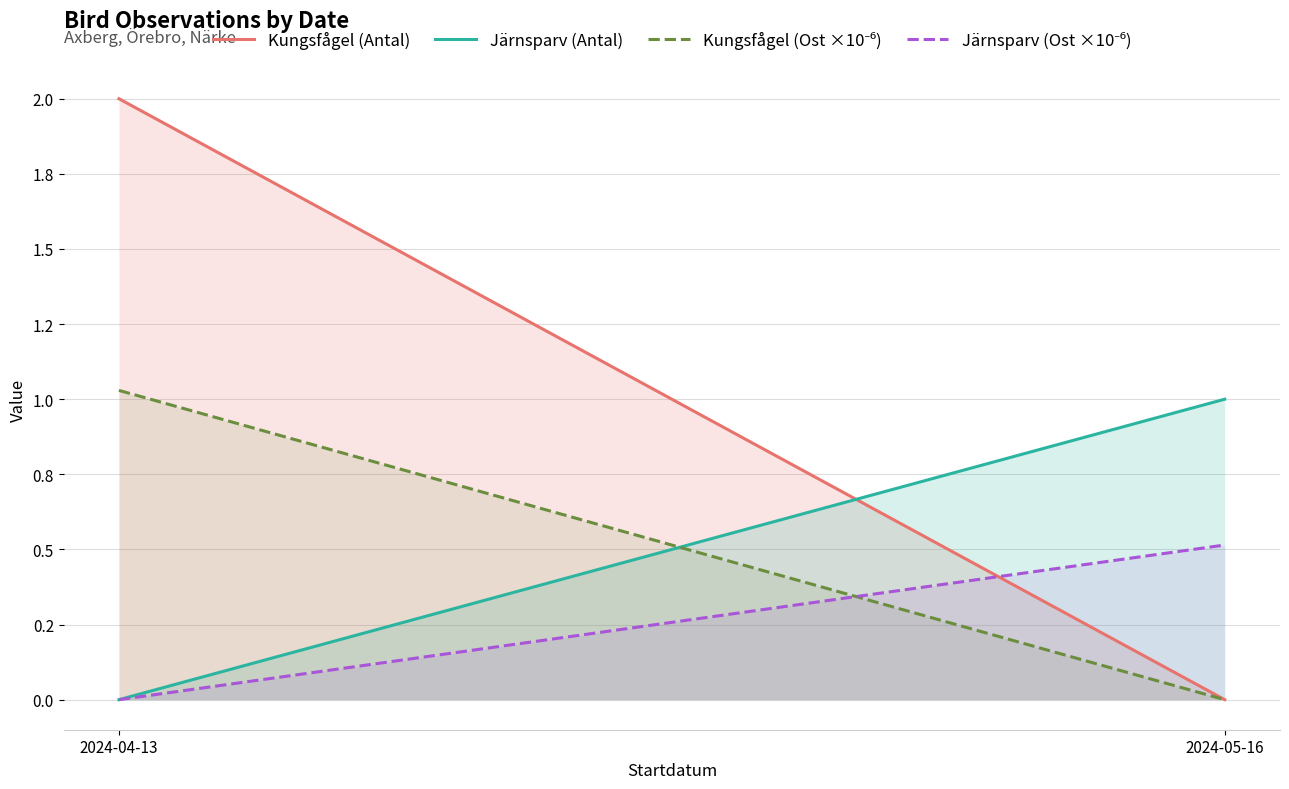

Count the Järnsparv (Ost ×10⁻⁶) values in the range 0 to 1.

2